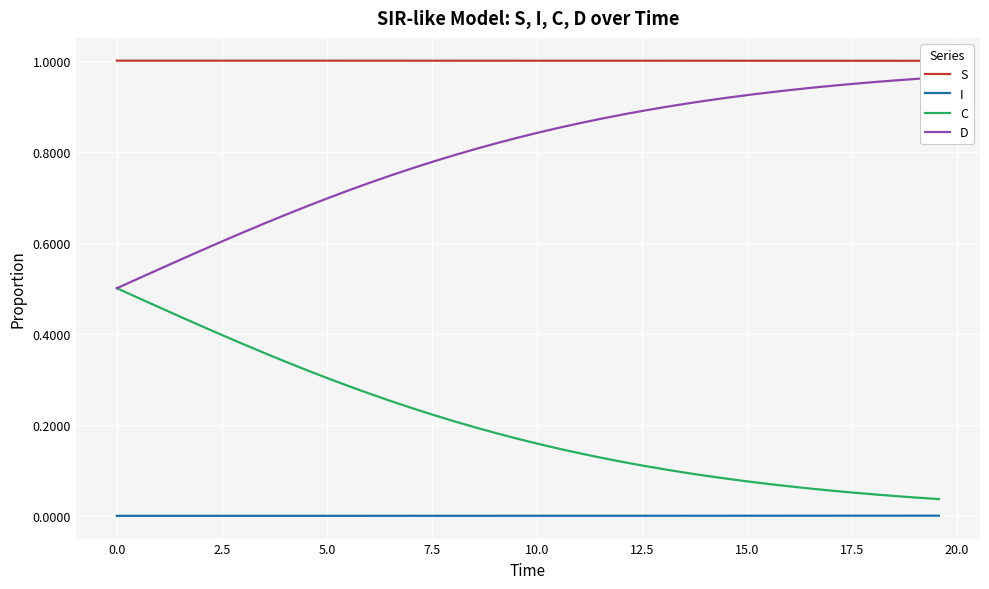

True or false: I and C cross at least once.

False